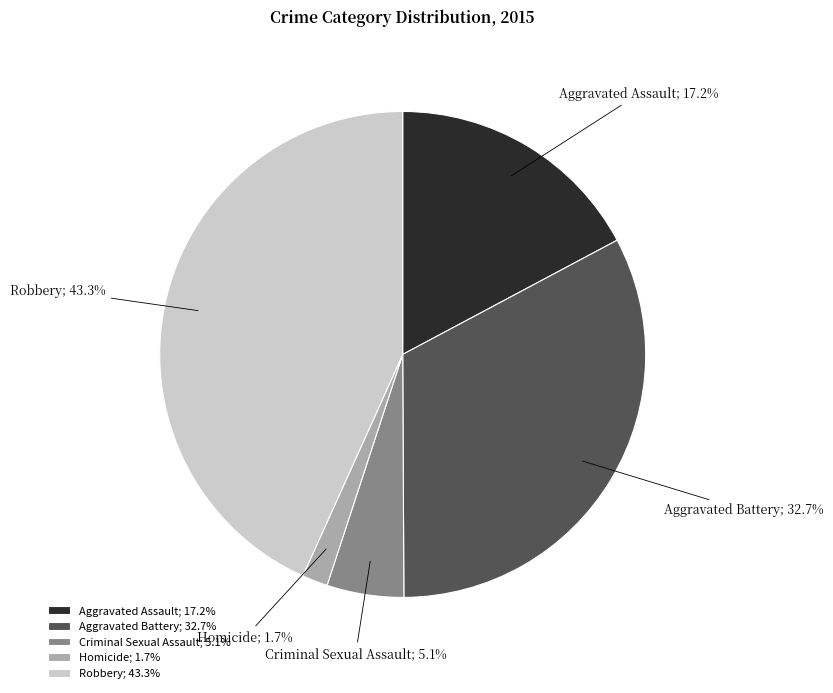

To the nearest percent, what is the difference between the largest and smallest slice percentages?

42%